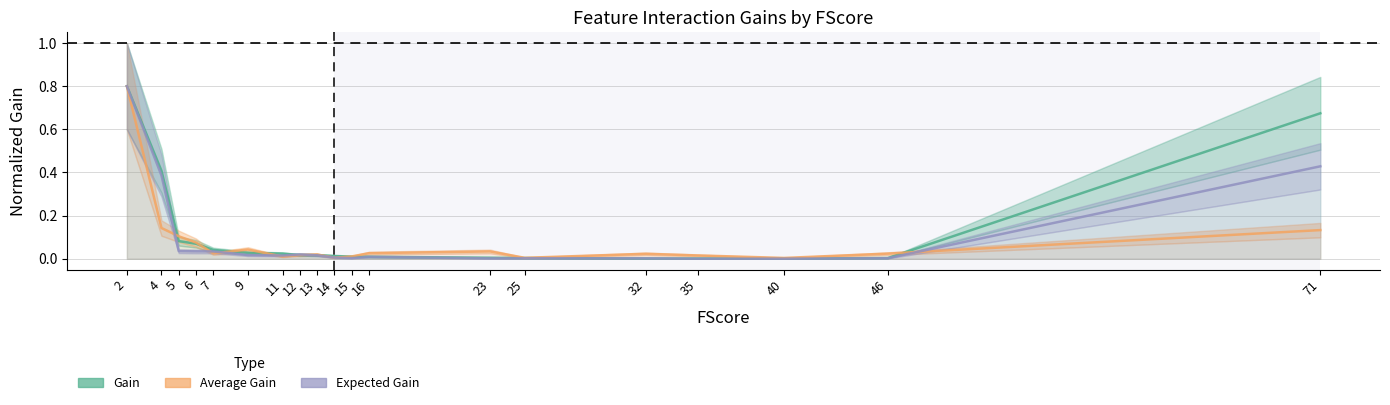

What are all the series names shown in the legend?

Gain, Average Gain, Expected Gain